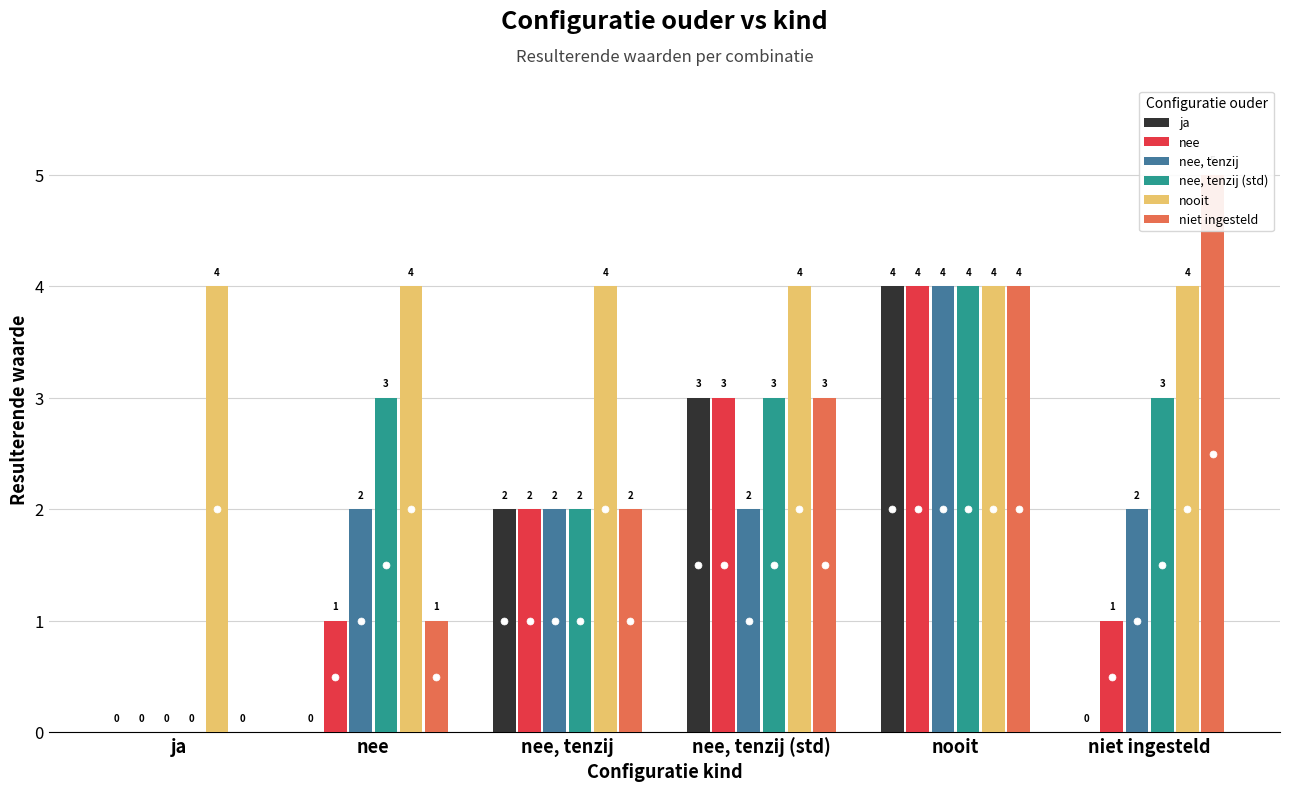

The value of nee, tenzij (std) at niet ingesteld is 3. True or false?

True